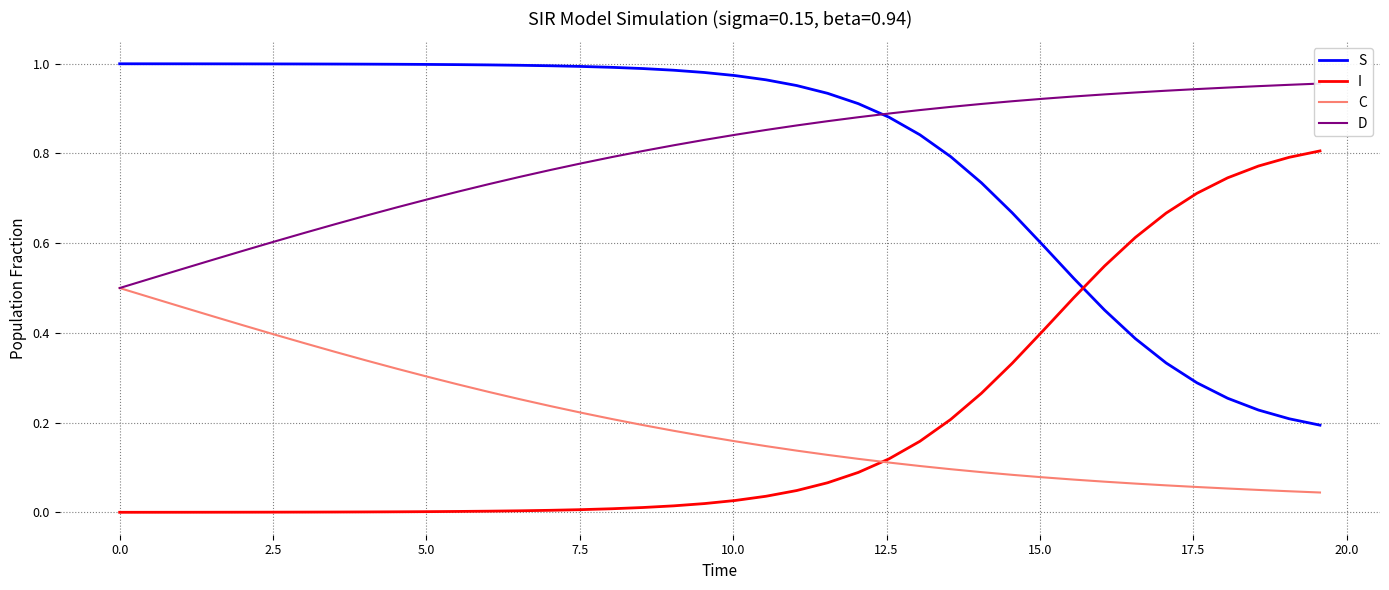

Which series has the widest spread of values?

S